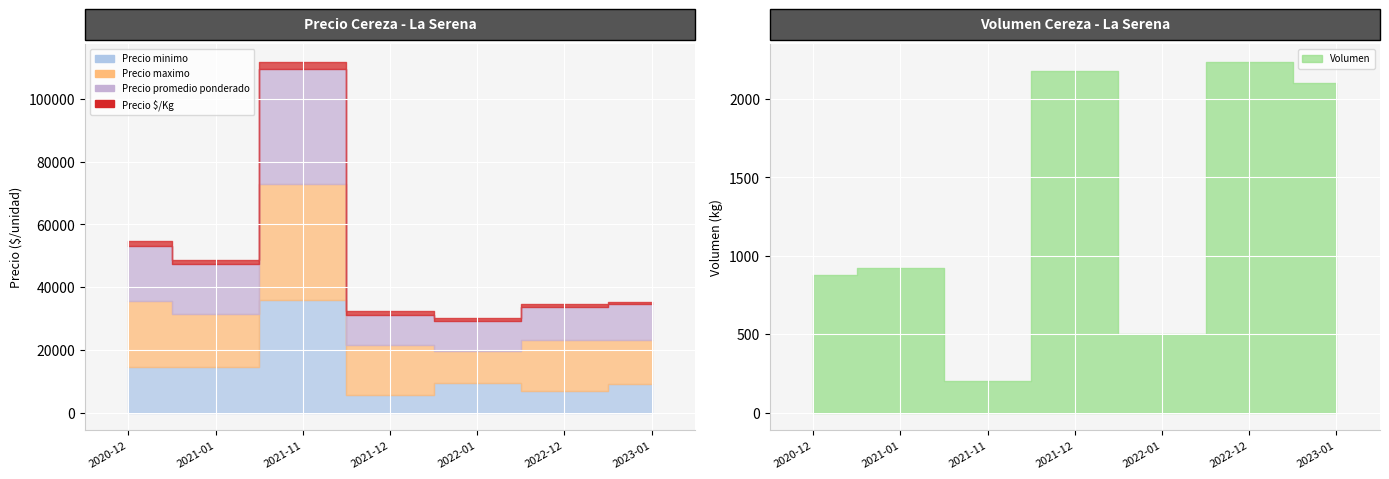

What position from the right is 2021-11?

5